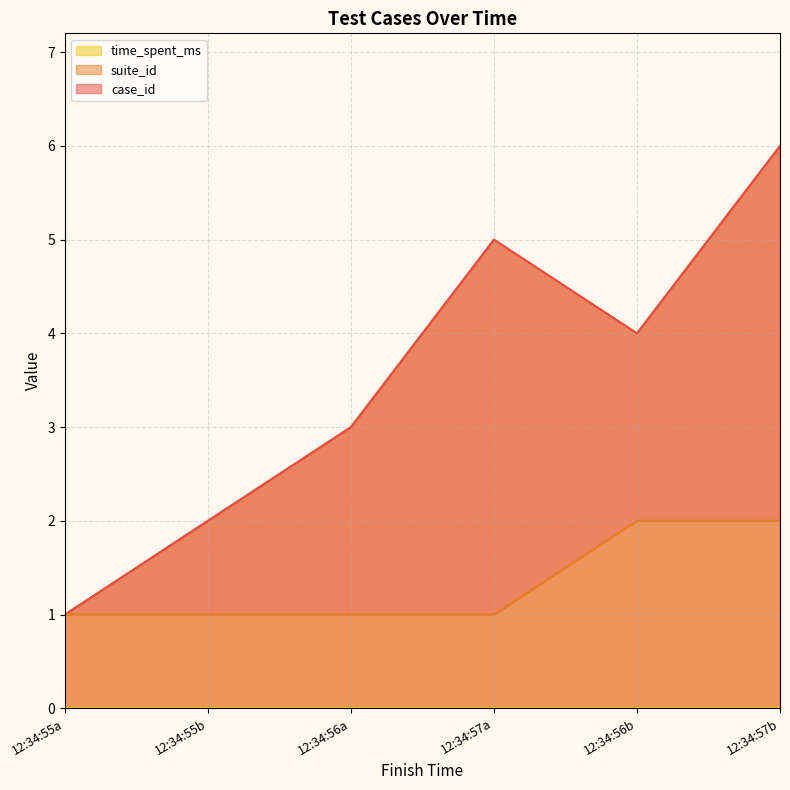

Does the chart have visible grid lines?

Yes